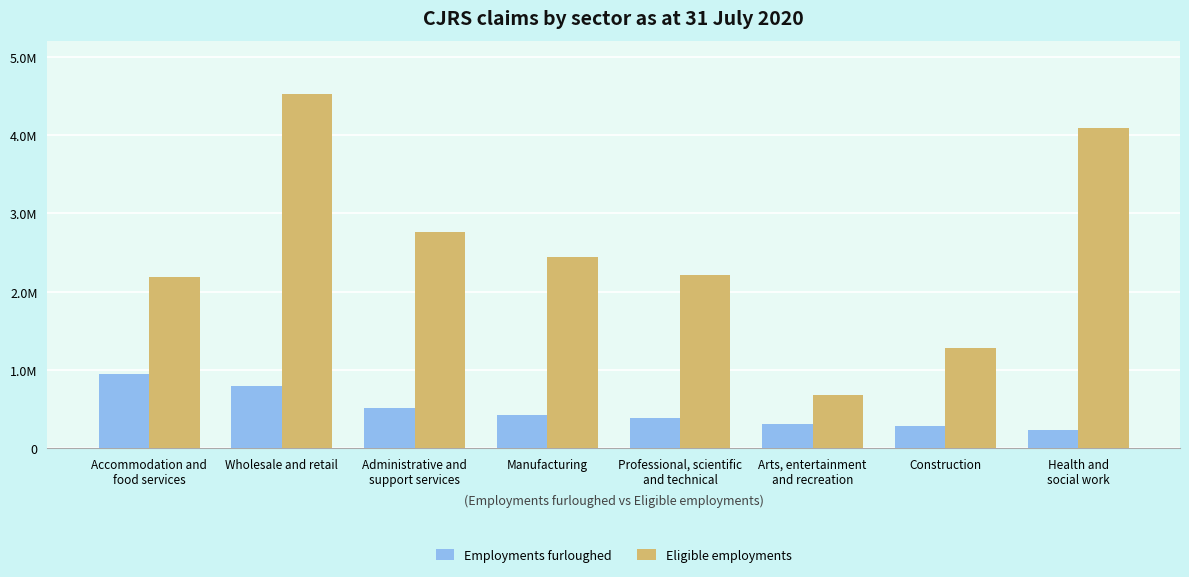

Reading left to right, what are all the values shown in this chart?

Employments furloughed: 942300	788800	515000	421600	380200	303000	277000	236300
Eligible employments: 2191400	4525800	2759300	2436200	2208900	675000	1281800	4092900